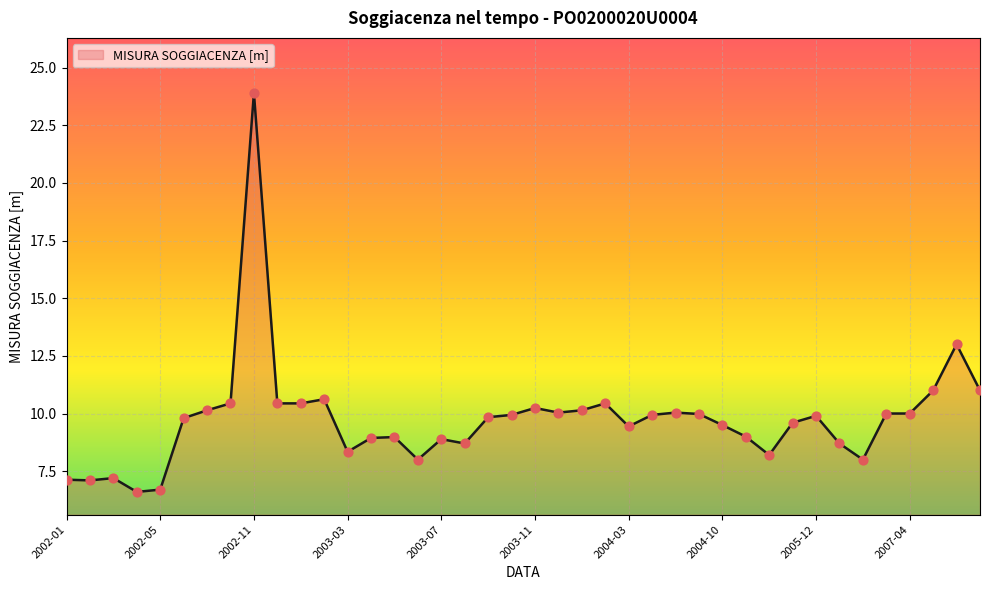

What is the smallest value displayed?

6.6